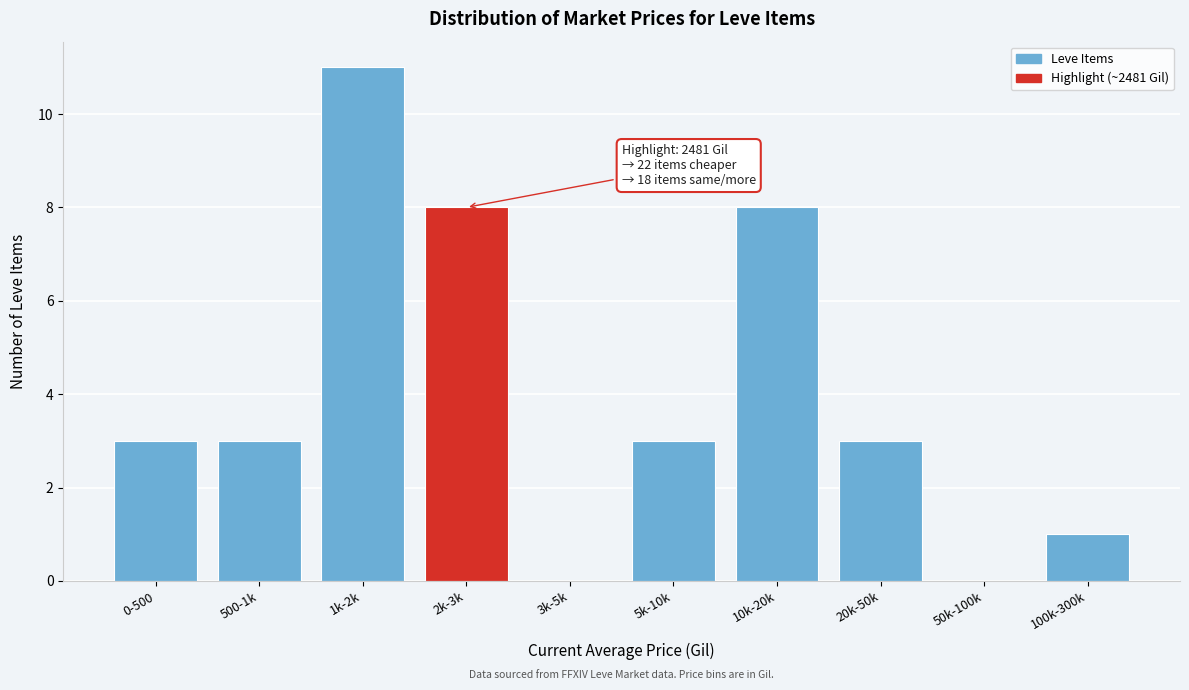

Reading left to right, extract all data points from this chart.

0-500=3	500-1k=3	1k-2k=11	2k-3k=8	3k-5k=0	5k-10k=3	10k-20k=8	20k-50k=3	50k-100k=0	100k-300k=1